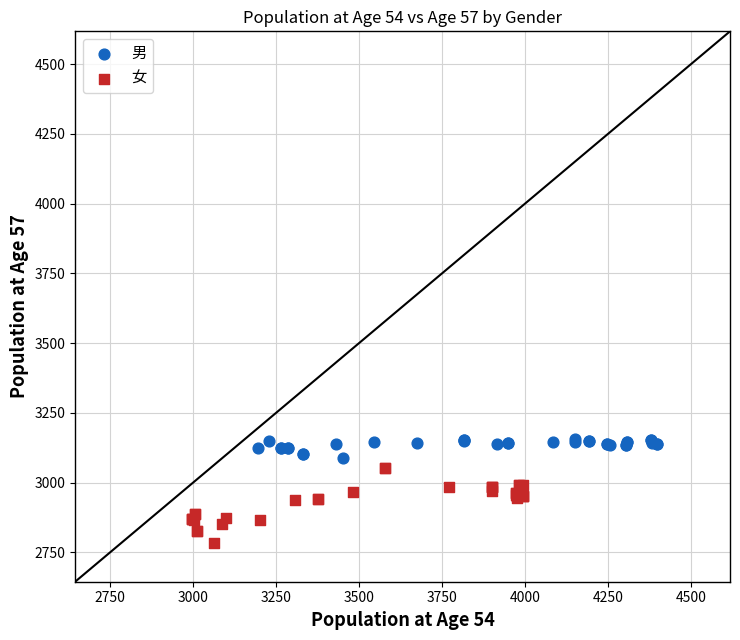

Which series reaches the maximum Y coordinate?

男